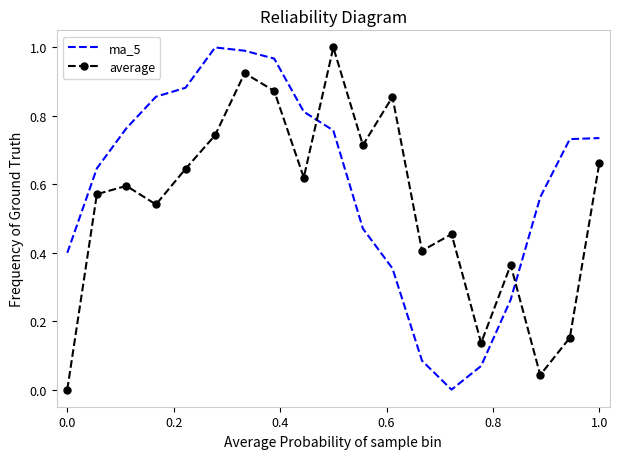

How many times do ma_5 and average cross each other?

2